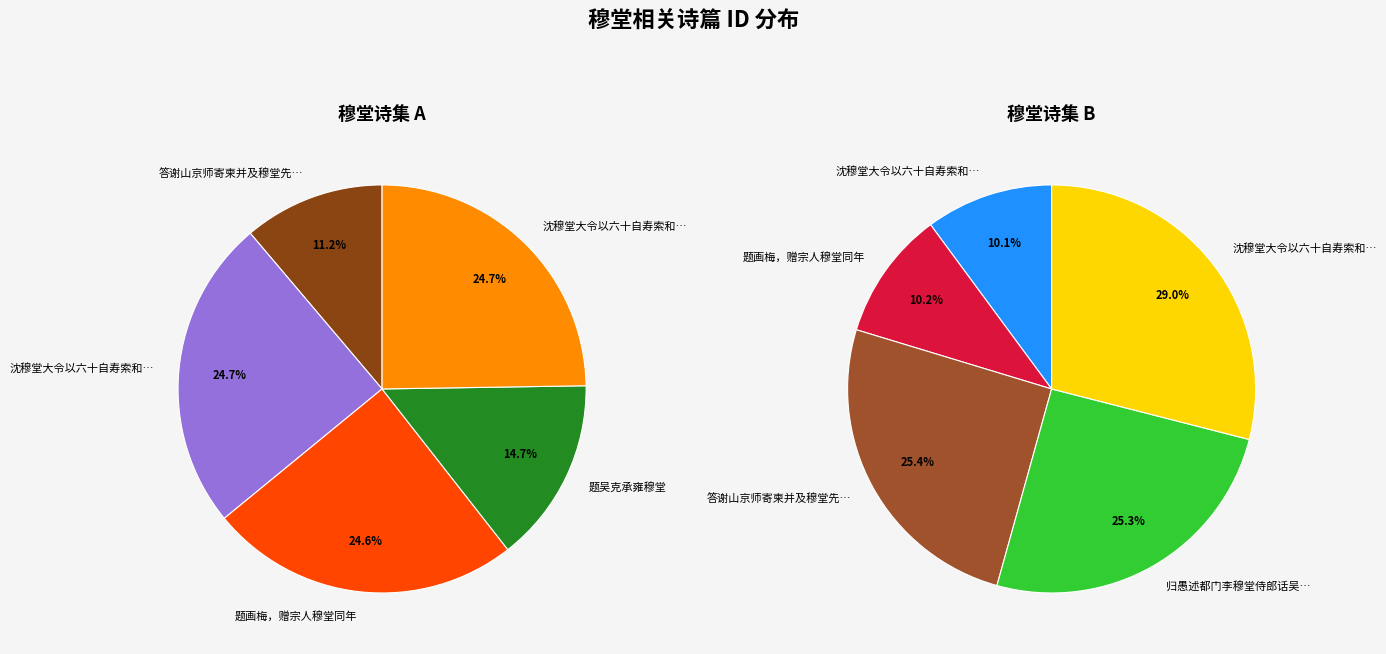

Combined, do 沈穆堂大令以六十自寿索和诗以报之二首 其一 and 题画梅，赠宗人穆堂同年 account for over 50%?

No